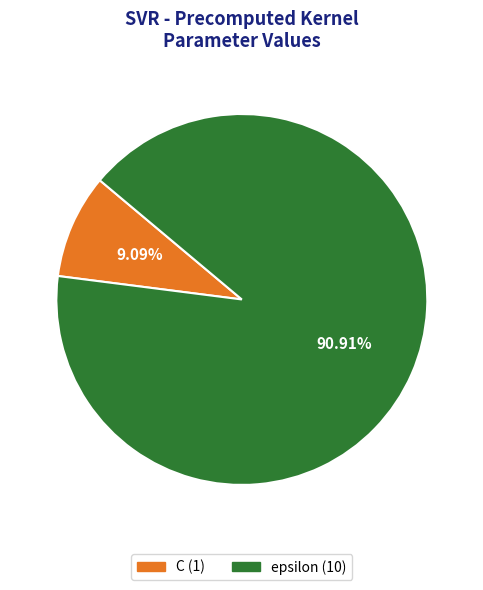

Is it true that C is 9% of the pie?

True